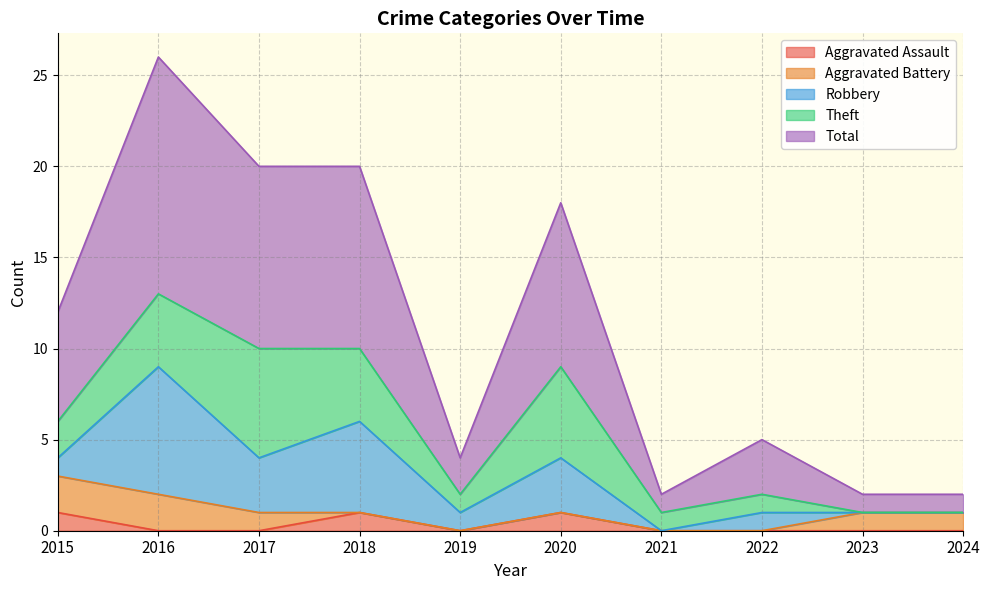

True or false: Total has a value of 6 at 2015.

True